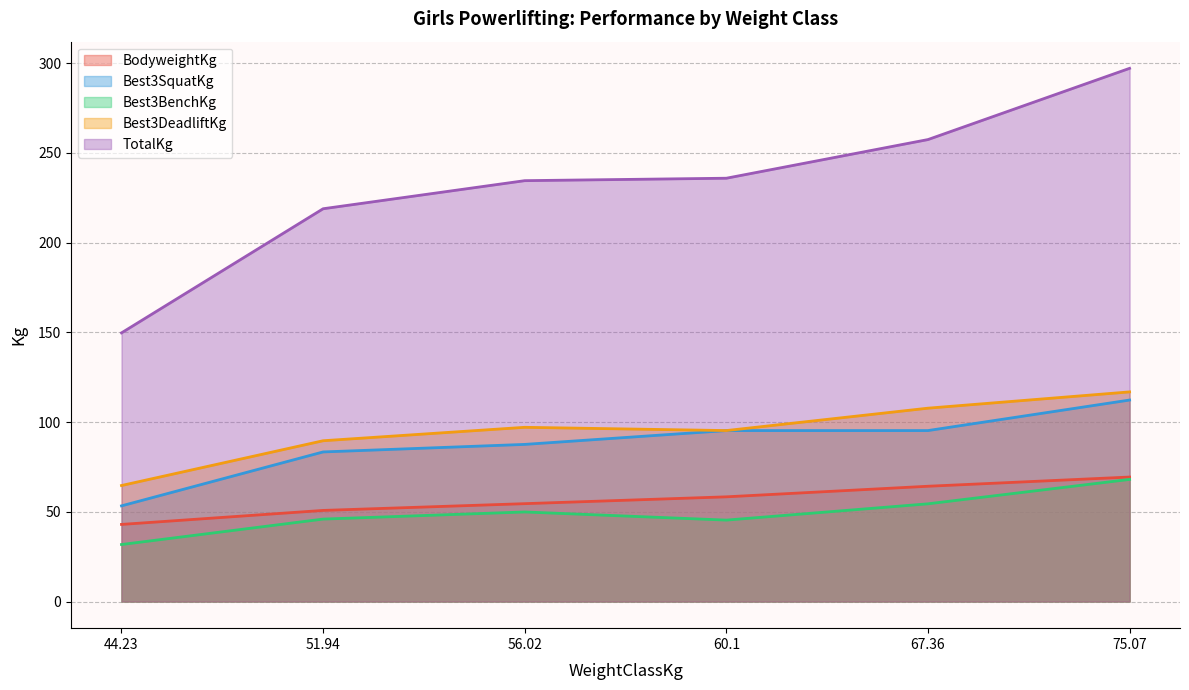

How many lines are shown in the chart?

5